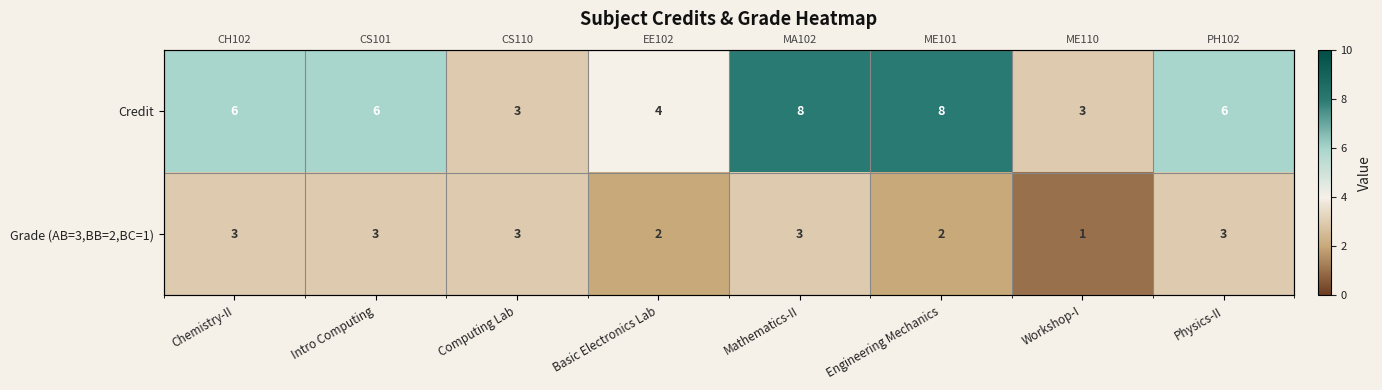

Rank the series by their average value, from highest to lowest.

Credit, Grade (AB=3,BB=2,BC=1)